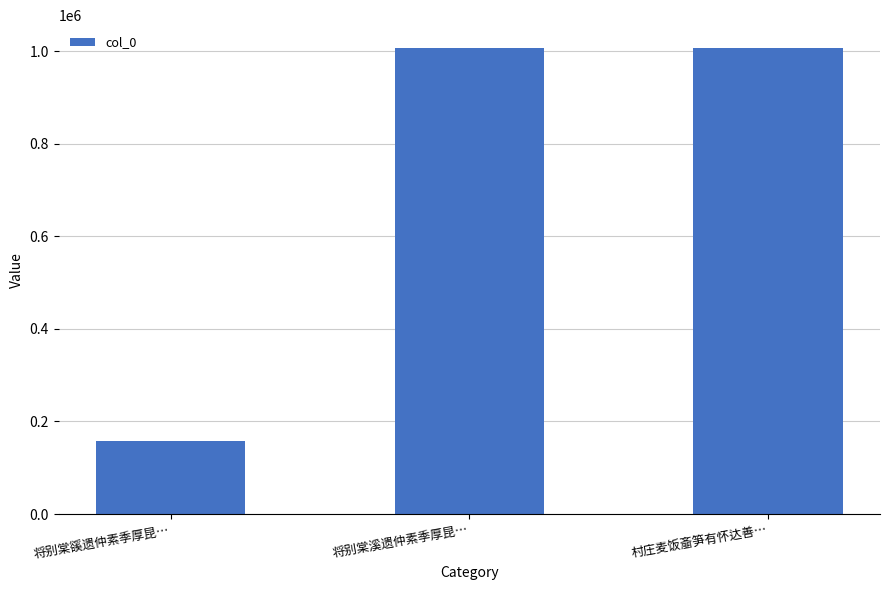

What is the smallest value displayed?

157548